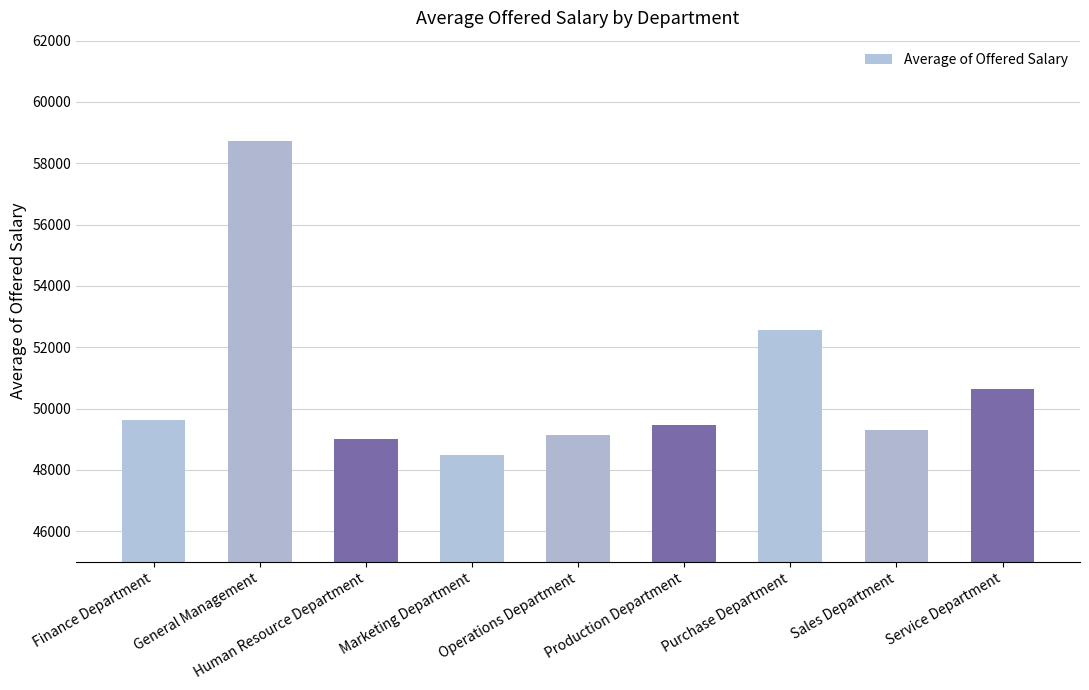

List the labels in order of value, smallest first.

Marketing Department, Human Resource Department, Operations Department, Sales Department, Production Department, Finance Department, Service Department, Purchase Department, General Management